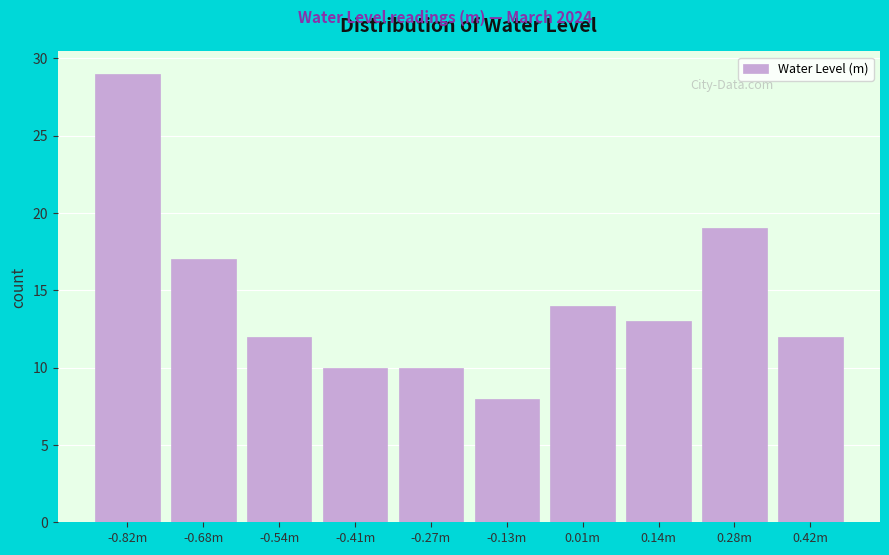

Reading left to right, what are all the values shown in this chart?

-0.82m=29	-0.68m=17	-0.54m=12	-0.41m=10	-0.27m=10	-0.13m=8	0.01m=14	0.14m=13	0.28m=19	0.42m=12